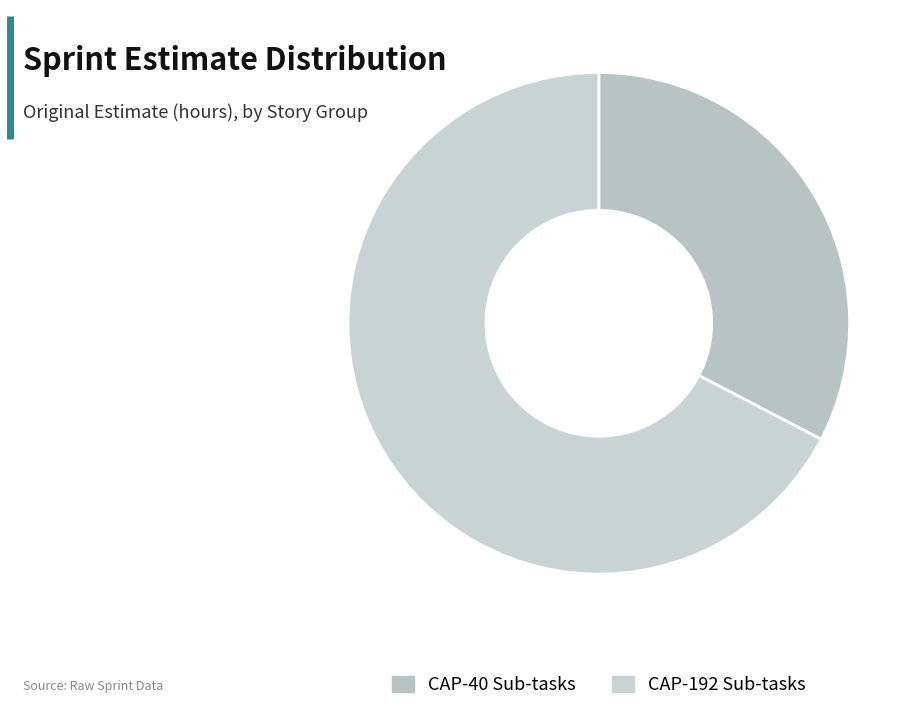

Which slice is the smallest?

CAP-40 Sub-tasks